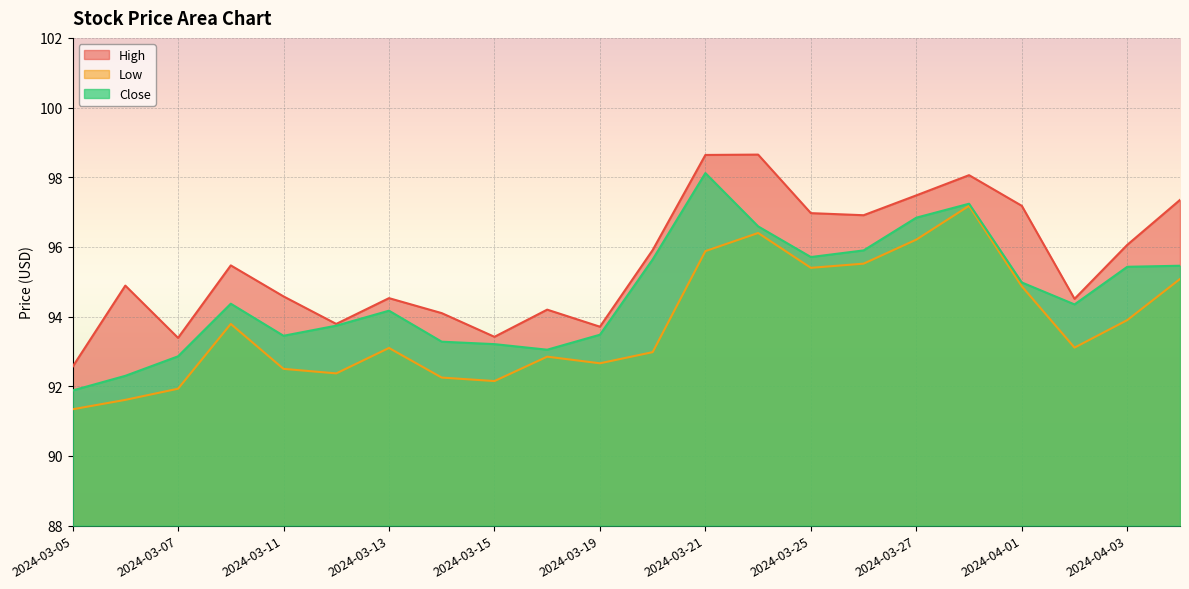

Reading left to right, list all the values displayed in this chart.

High: 92.6	94.9	93.4	95.5	94.6	93.8	94.5	94.1	93.4	94.2	93.7	95.9	98.6	98.7	97.0	96.9	97.5	98.1	97.2	94.5	96.1	97.3
Low: 91.3	91.6	91.9	93.8	92.5	92.4	93.1	92.2	92.2	92.8	92.7	93.0	95.9	96.4	95.4	95.5	96.2	97.2	94.9	93.1	93.9	95.1
Close: 91.9	92.3	92.9	94.4	93.4	93.7	94.2	93.3	93.2	93.1	93.5	95.6	98.1	96.6	95.7	95.9	96.8	97.2	95.0	94.3	95.4	95.5